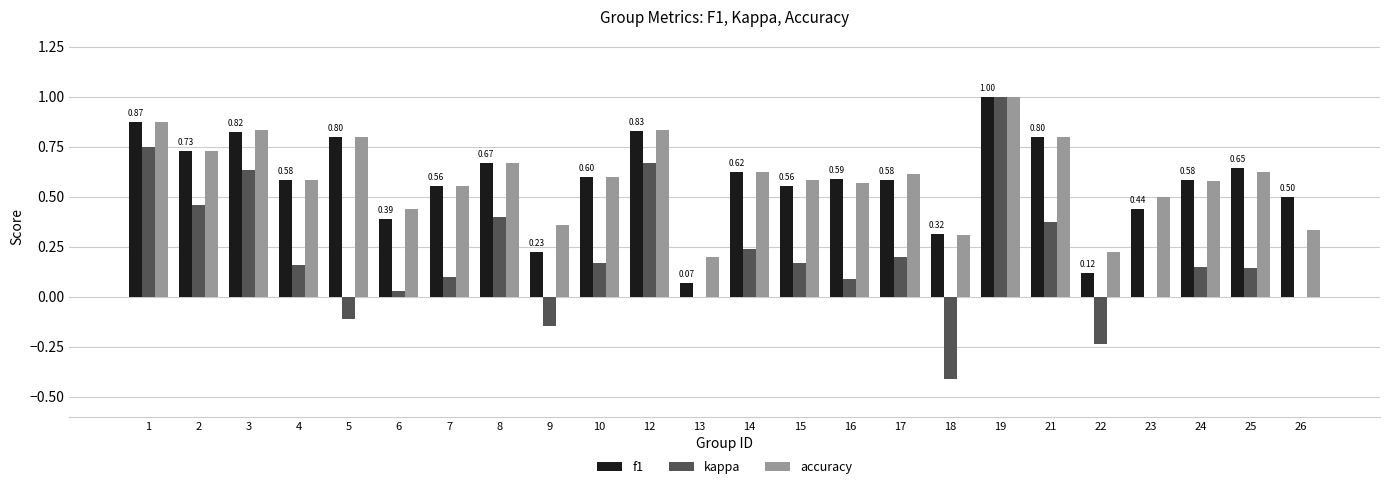

Between 2 and 18, which series saw the biggest shift?

kappa